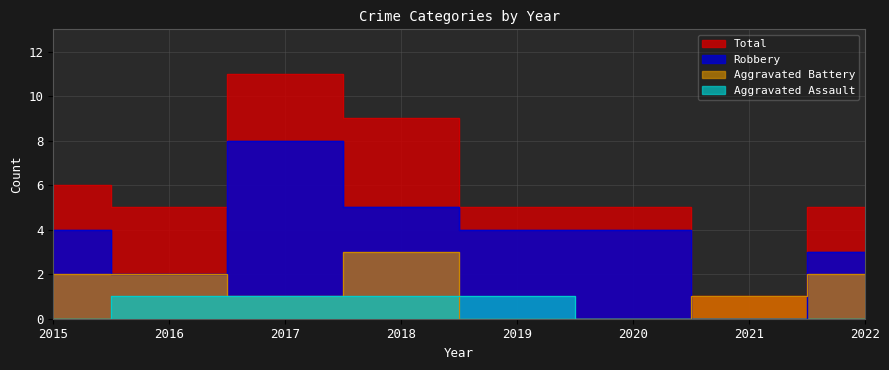

Count the number of categories in the chart.

8